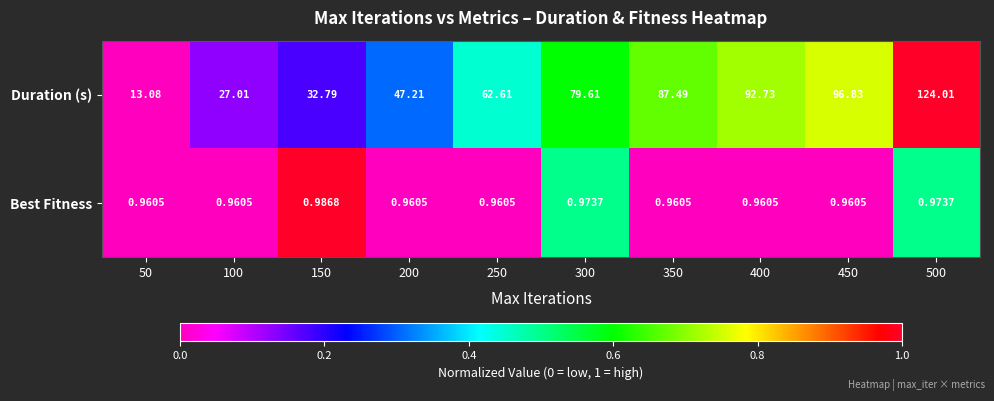

Rank the series by their average value, from highest to lowest.

Duration (s), Best Fitness